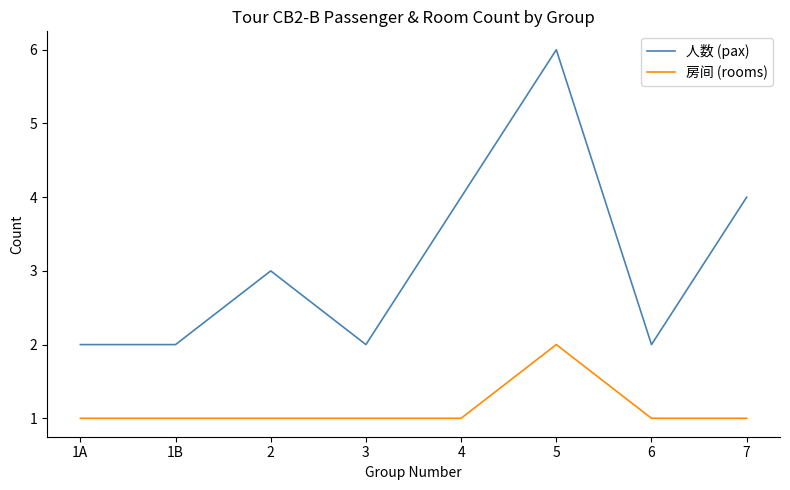

Reading right to left, extract all data points from this chart.

人数 (pax): 4	2	6	4	2	3	2	2
房间 (rooms): 1	1	2	1	1	1	1	1